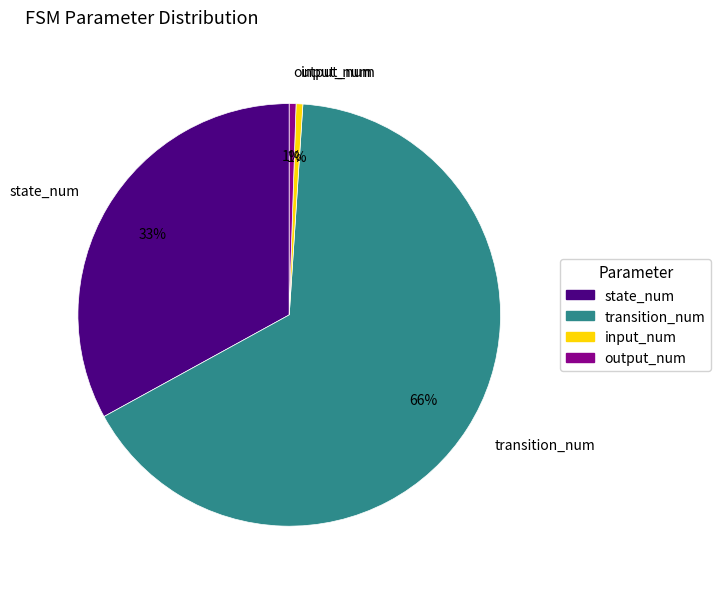

To the nearest percent, what is the average slice percentage?

25%